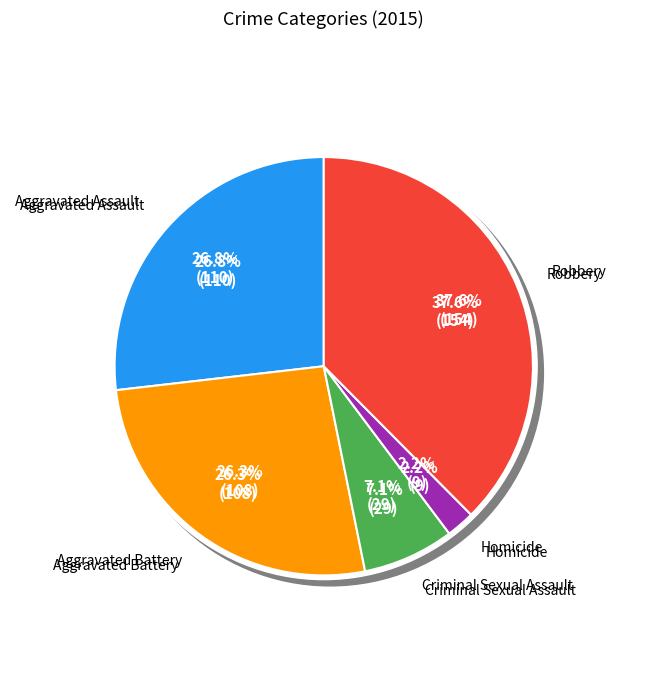

Does Aggravated Assault represent more than half of the total?

No